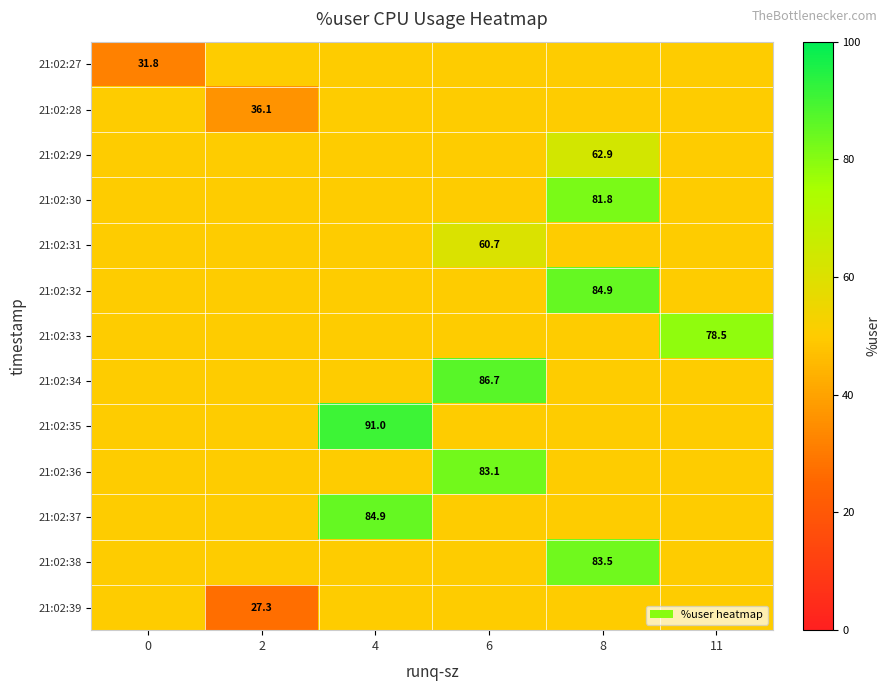

Is it true that 21:02:35 equals 144.3 at 4?

False